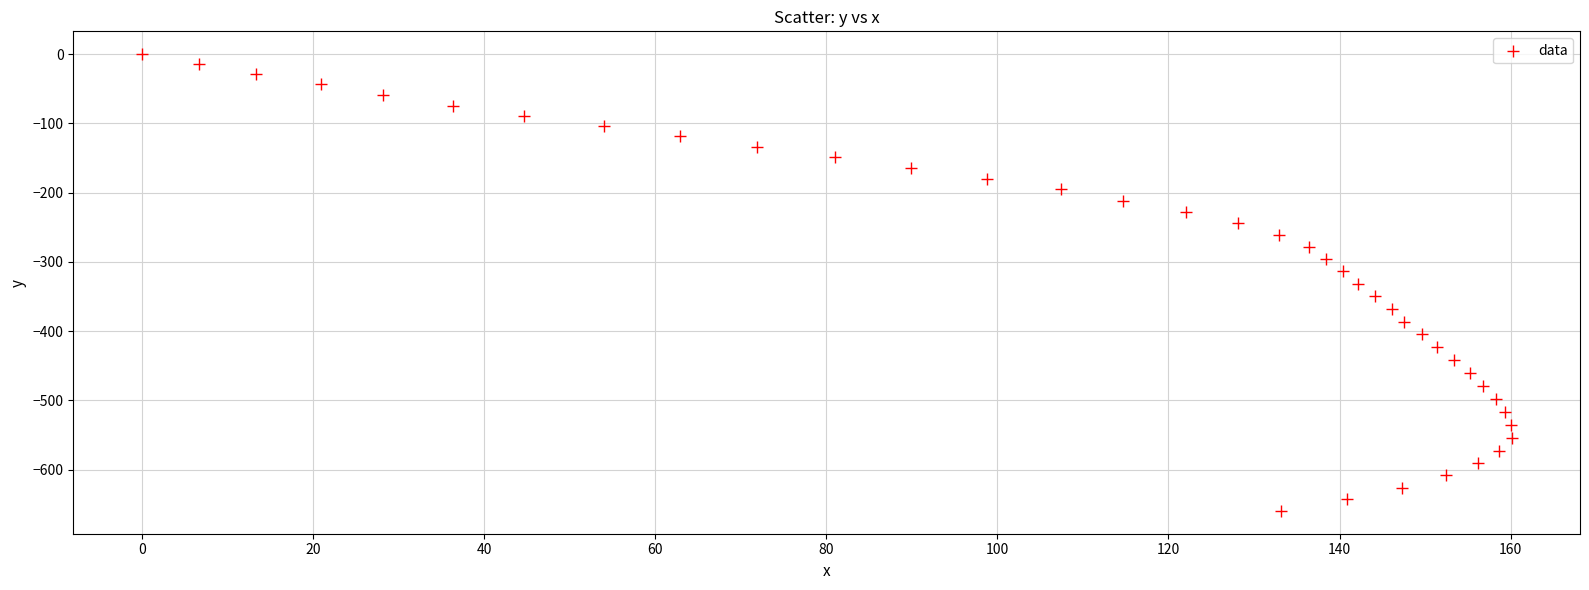

What is the range of Y values (max minus min)?

659.6